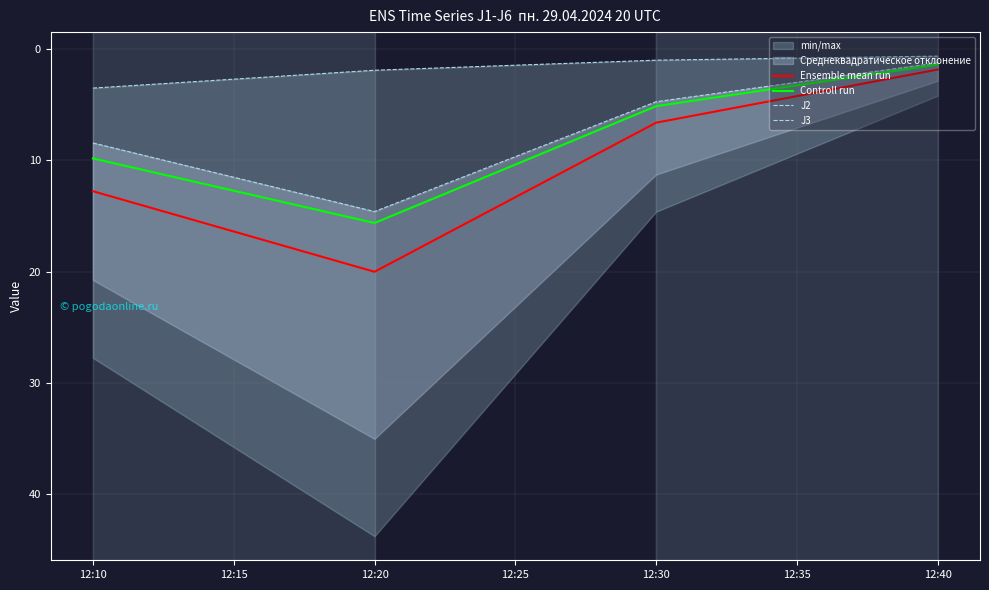

How many lines are shown in the chart?

4